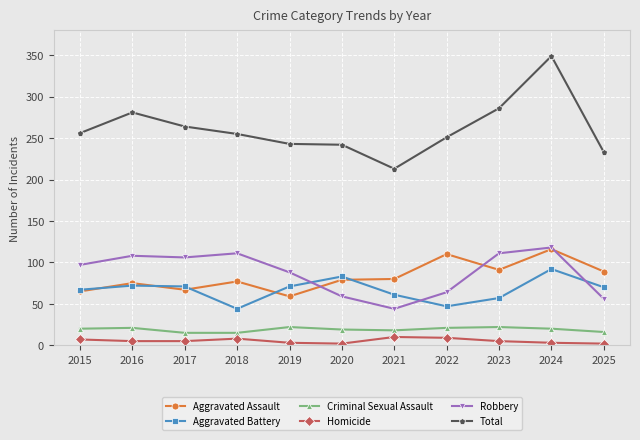

At which category is the sum across all series the highest?

2024